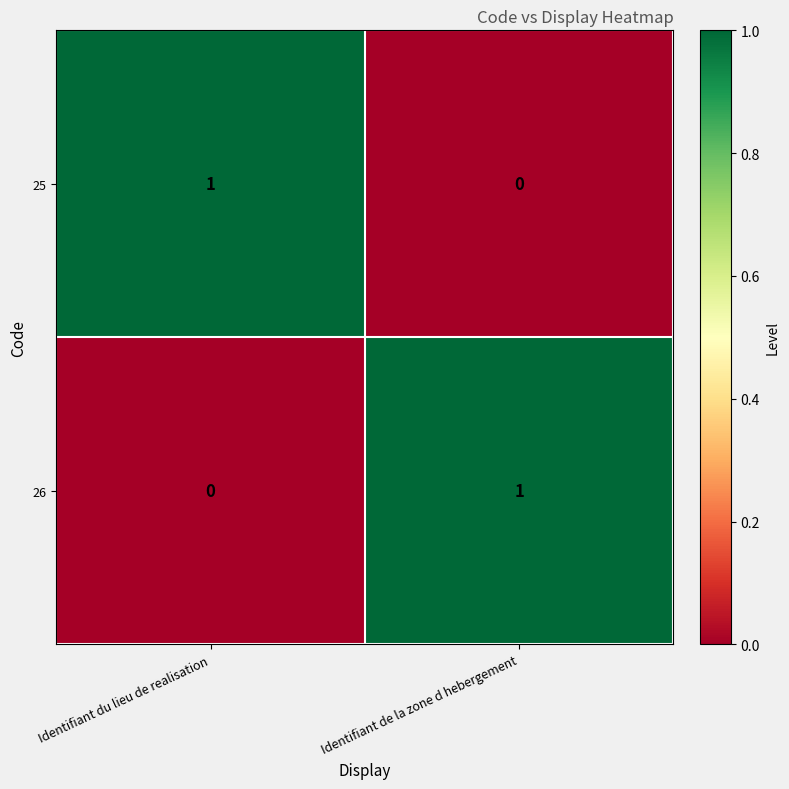

Reading left to right, extract all data points from this chart.

25: 1	0
26: 0	1